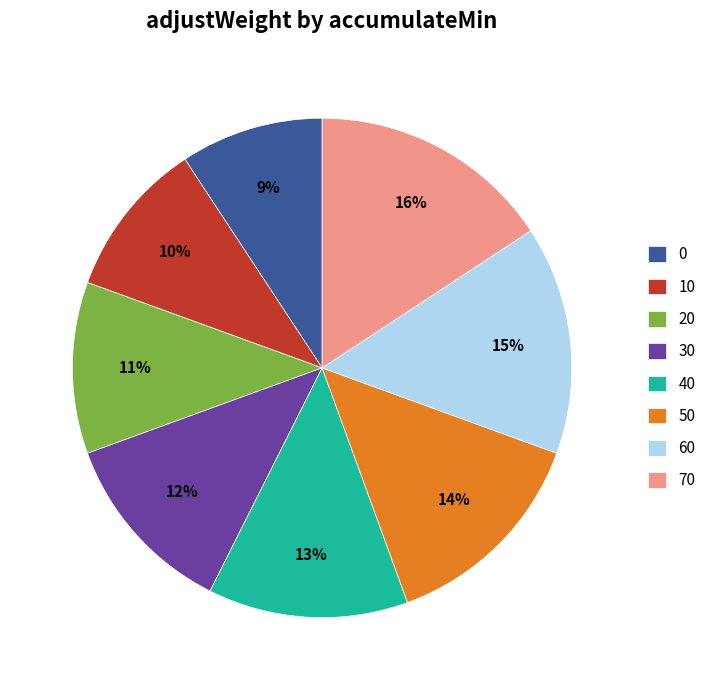

Rank the categories by value from lowest to highest.

0, 10, 20, 30, 40, 50, 60, 70